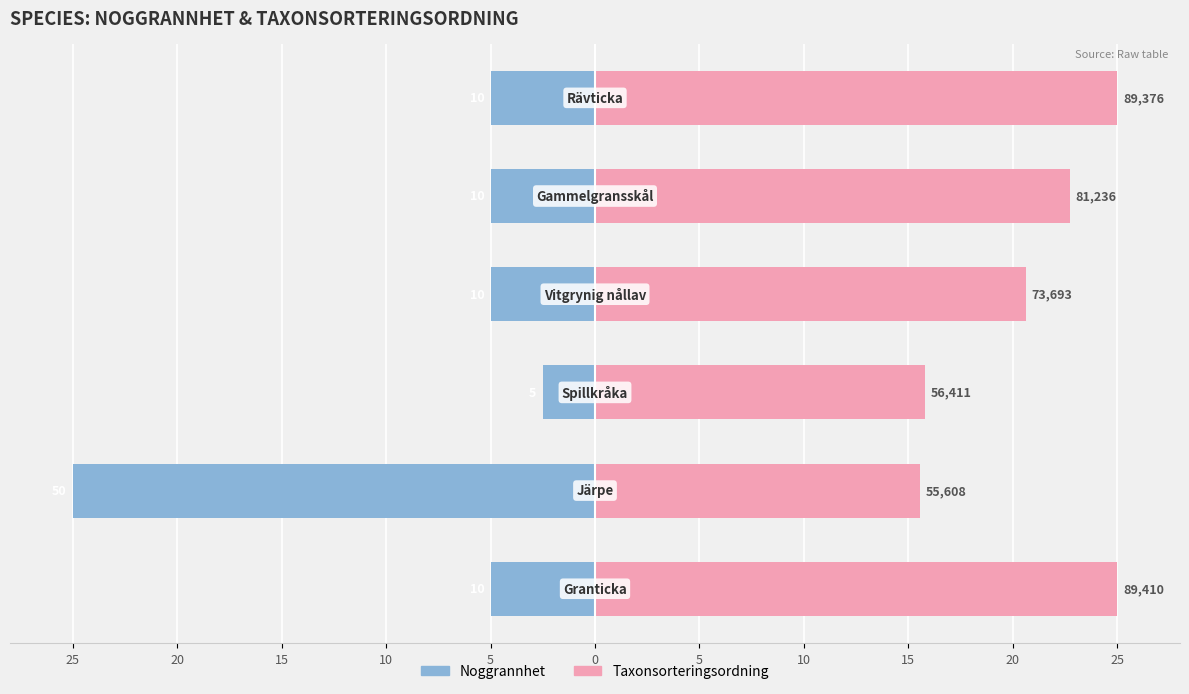

List the series in order of their overall mean, highest first.

Taxonsorteringsordning, Noggrannhet